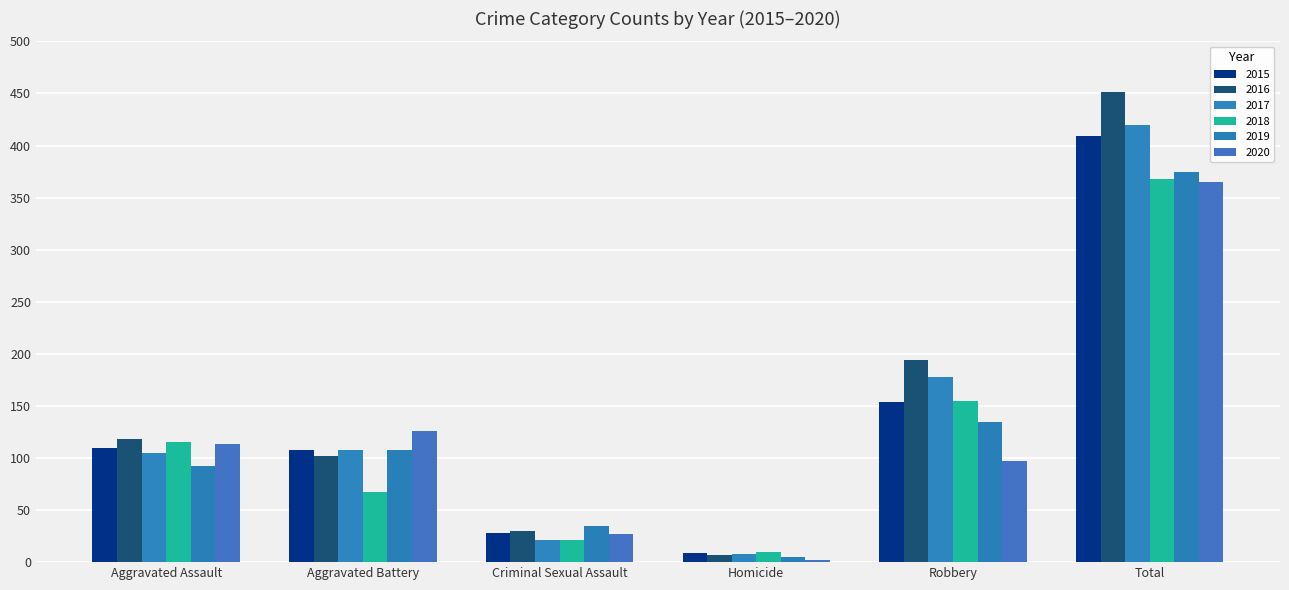

What is the smallest value displayed?

2